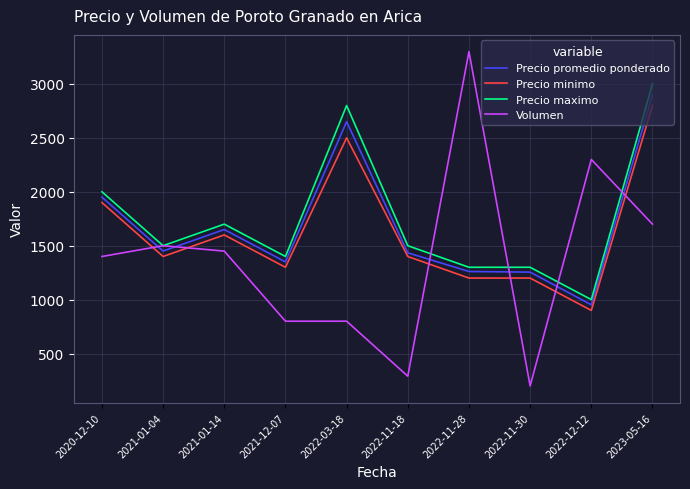

What is the sum of all Precio minimo values?

16200